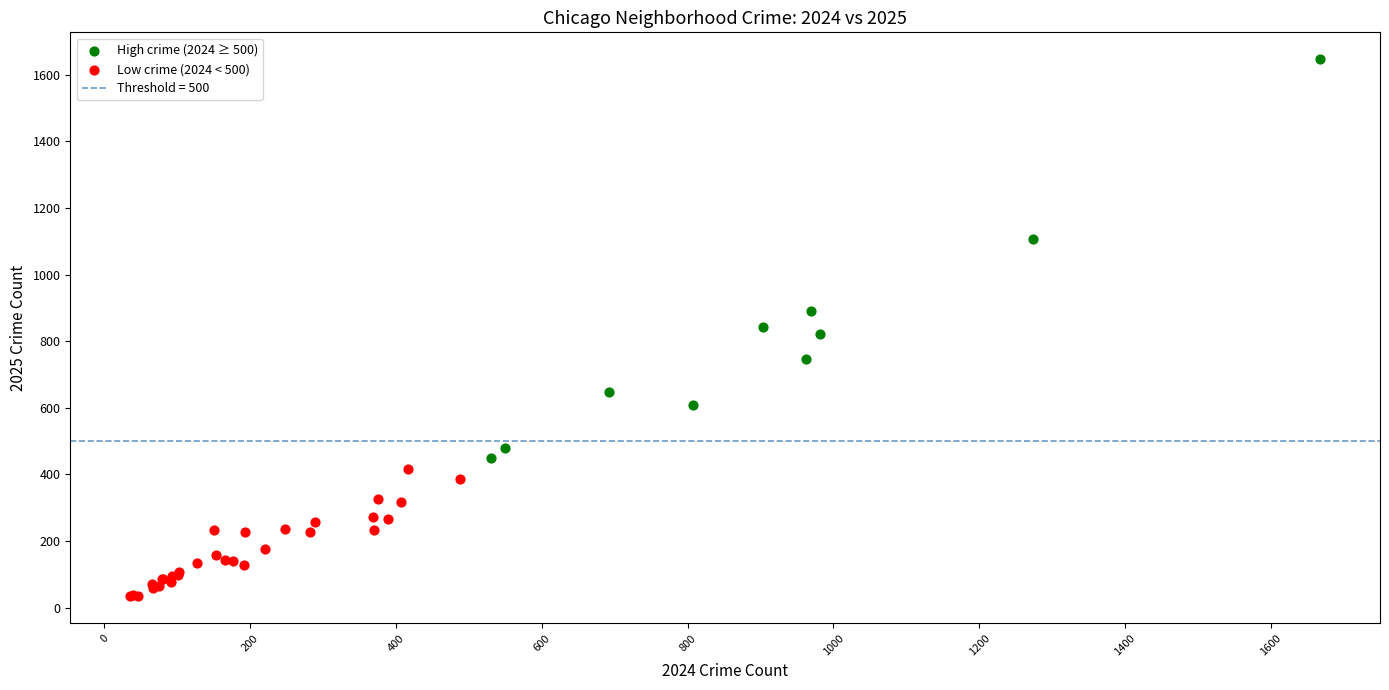

Which series contains the highest Y value?

High crime (2024 ≥ 500)